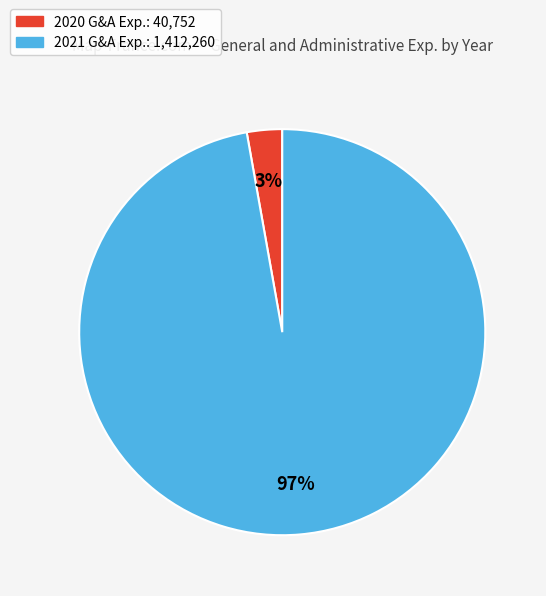

To the nearest percent, what percentage of the pie is 2020?

3%